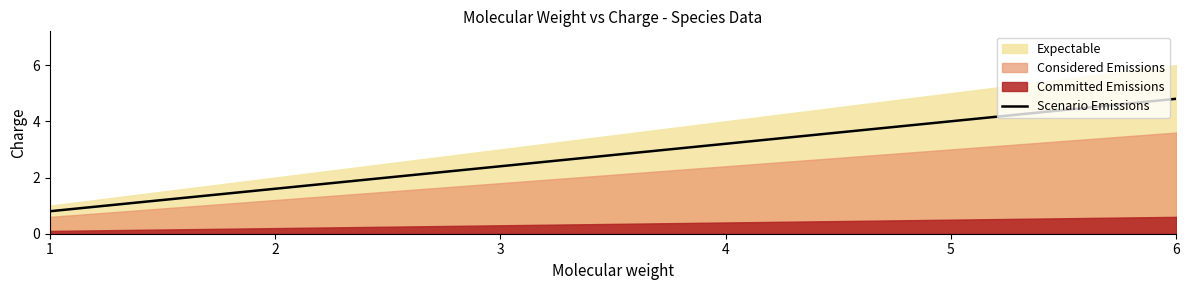

The value of Scenario Emissions at 6 is 4.8. True or false?

True